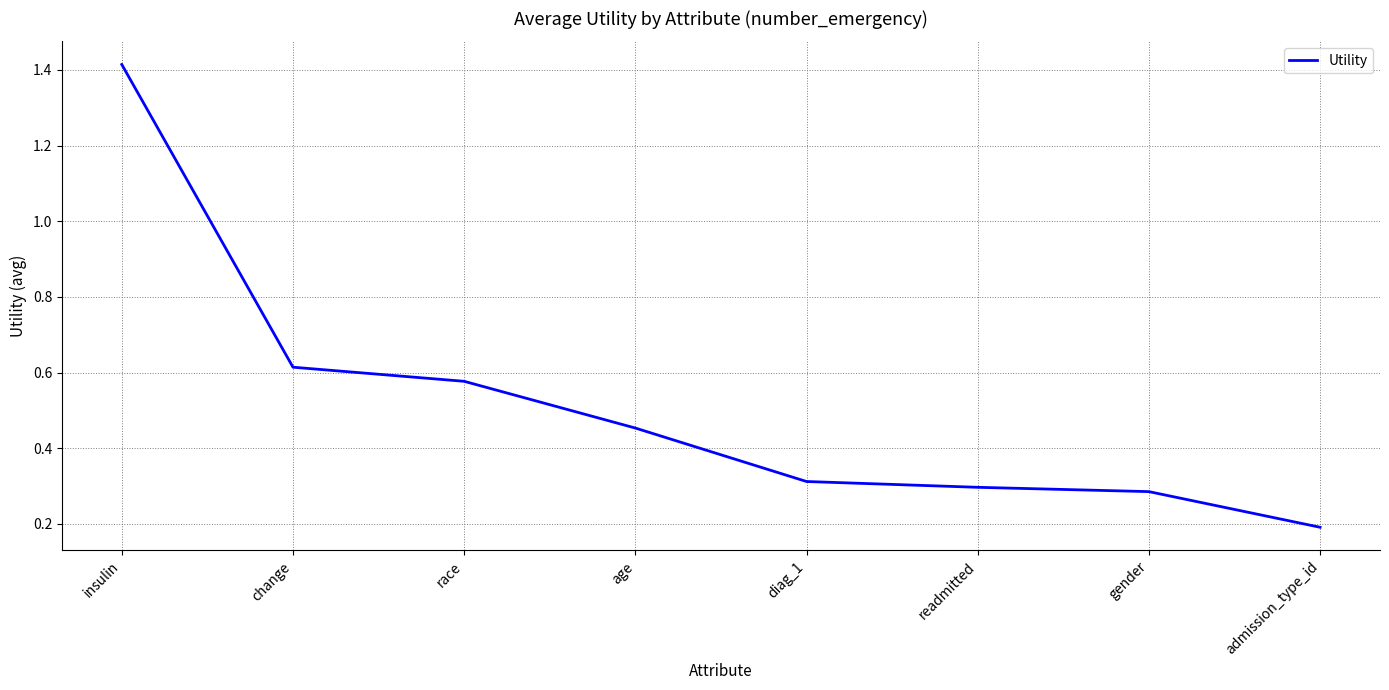

Which category has the lowest value across all series?

admission_type_id